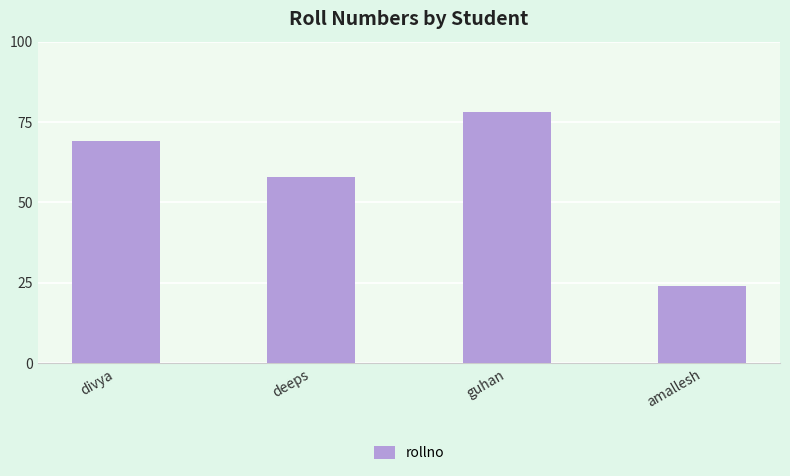

The chart shows a value of 39 at deeps. True or false?

False